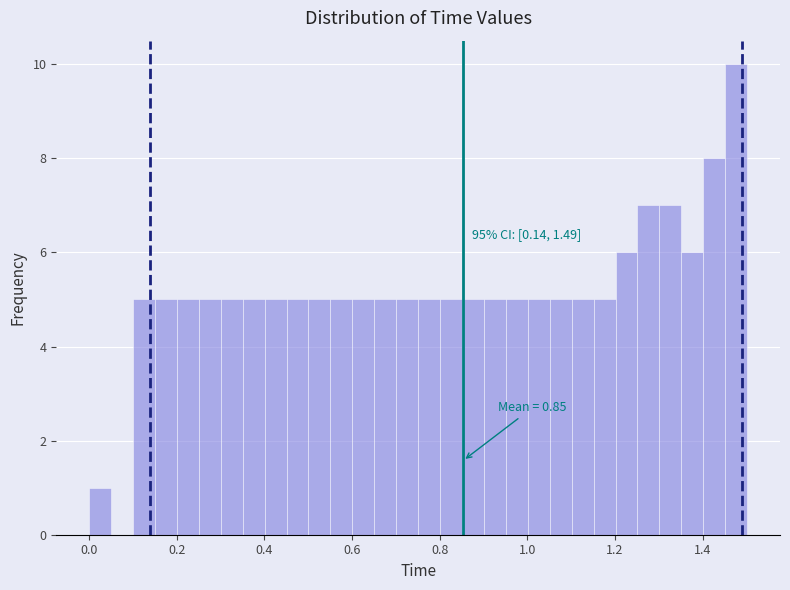

Read against the x-axis, roughly where is the centre of the tallest bar?

1.48